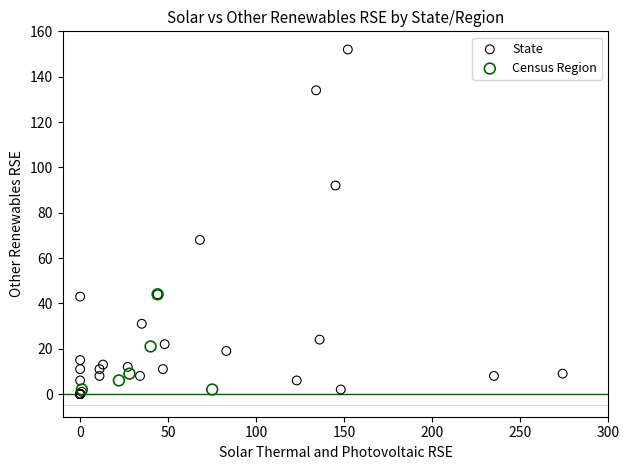

What are all the series names shown in the legend?

State, Census Region